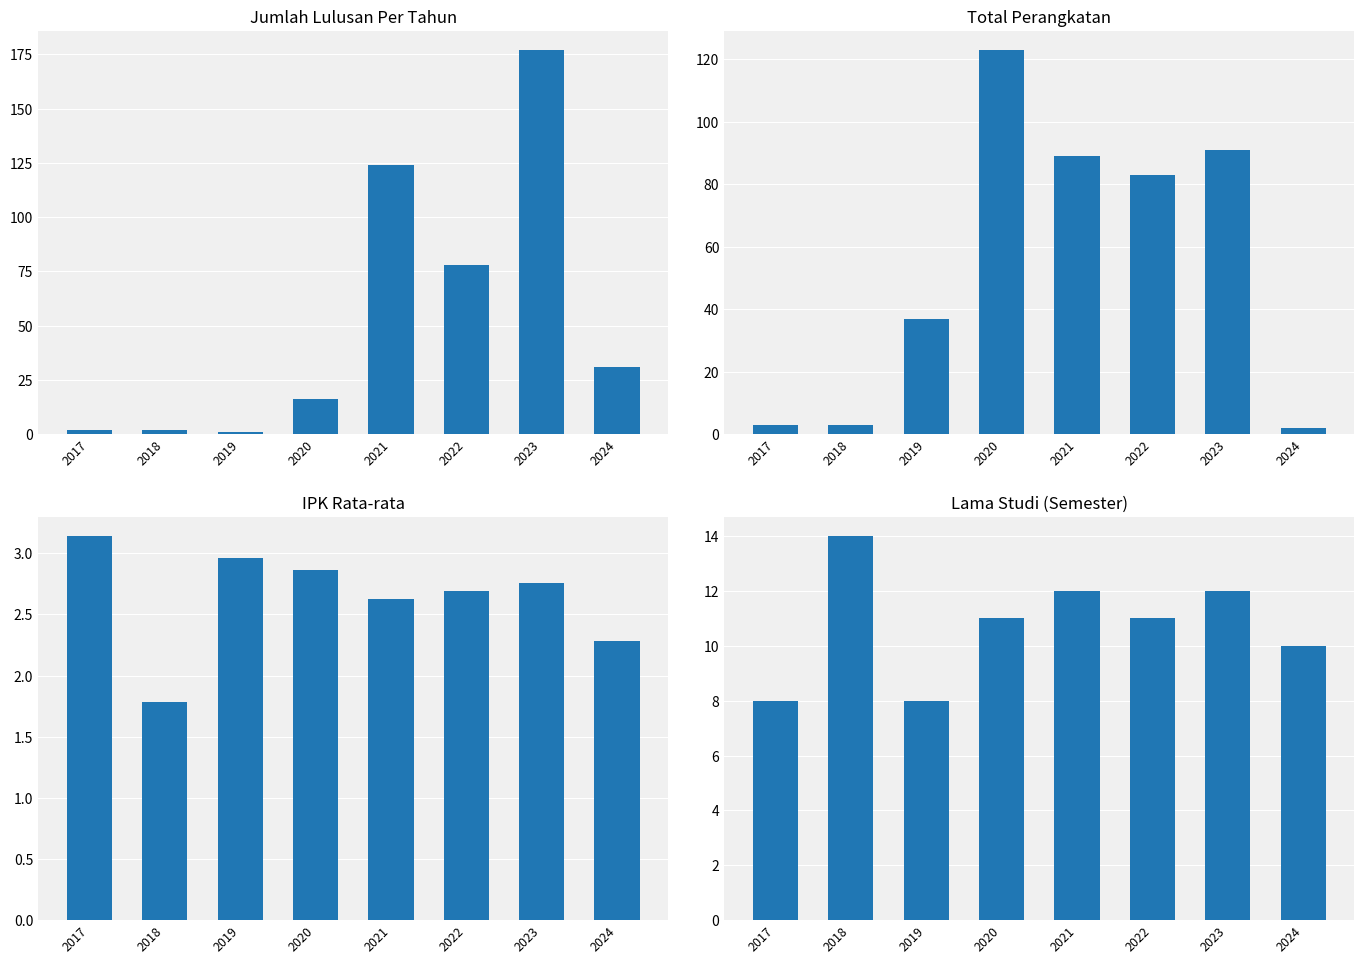

What is the average value of the IPK Rata-rata series?

2.6